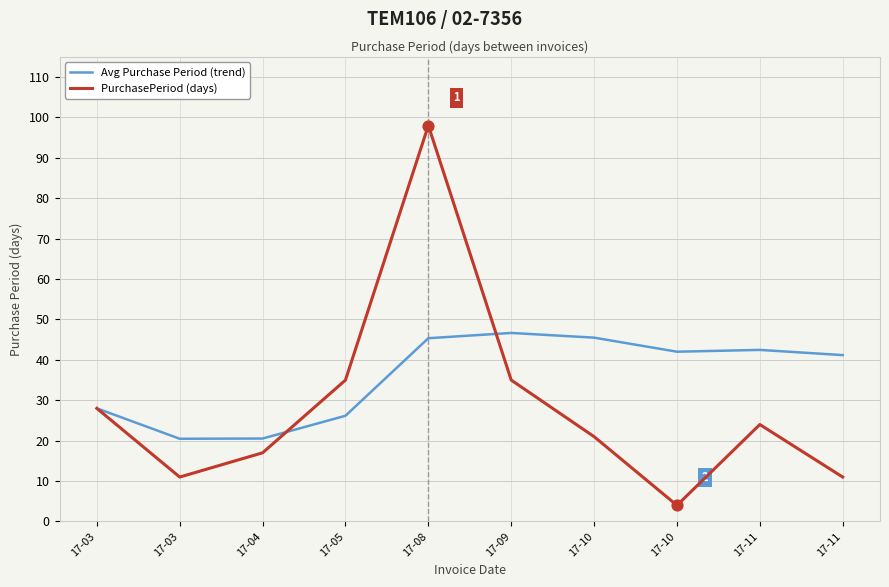

What are all the series names shown in the legend?

Avg Purchase Period (trend), PurchasePeriod (days)